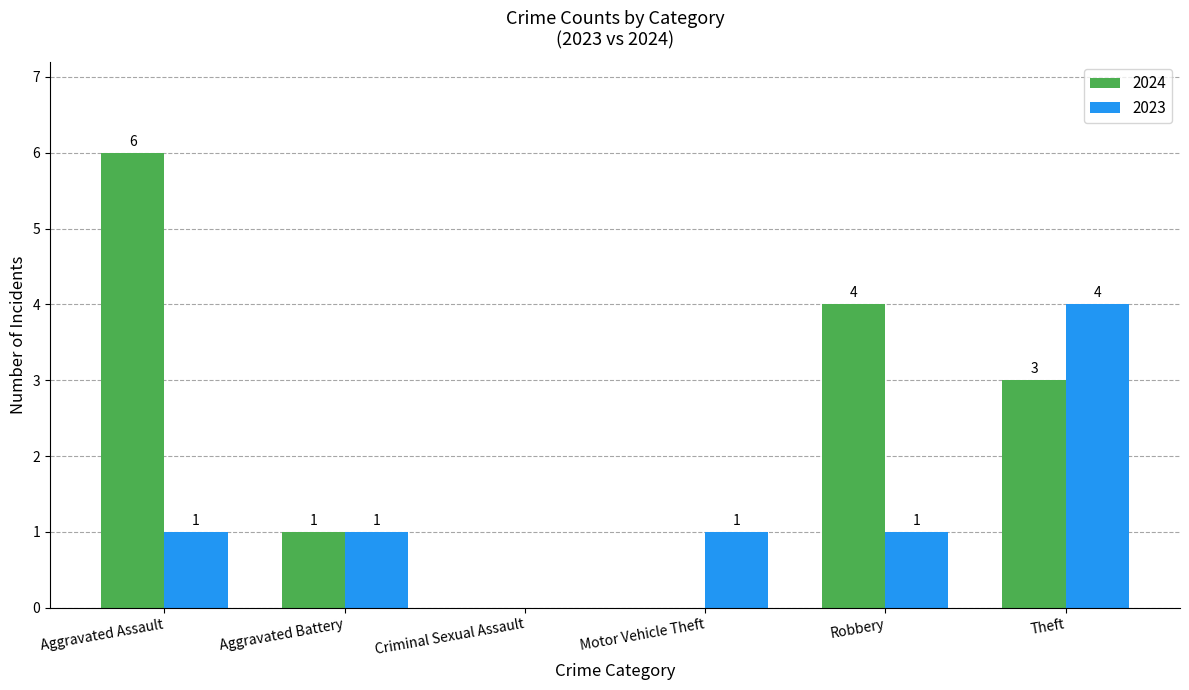

What is the sum of all 2023 values?

8